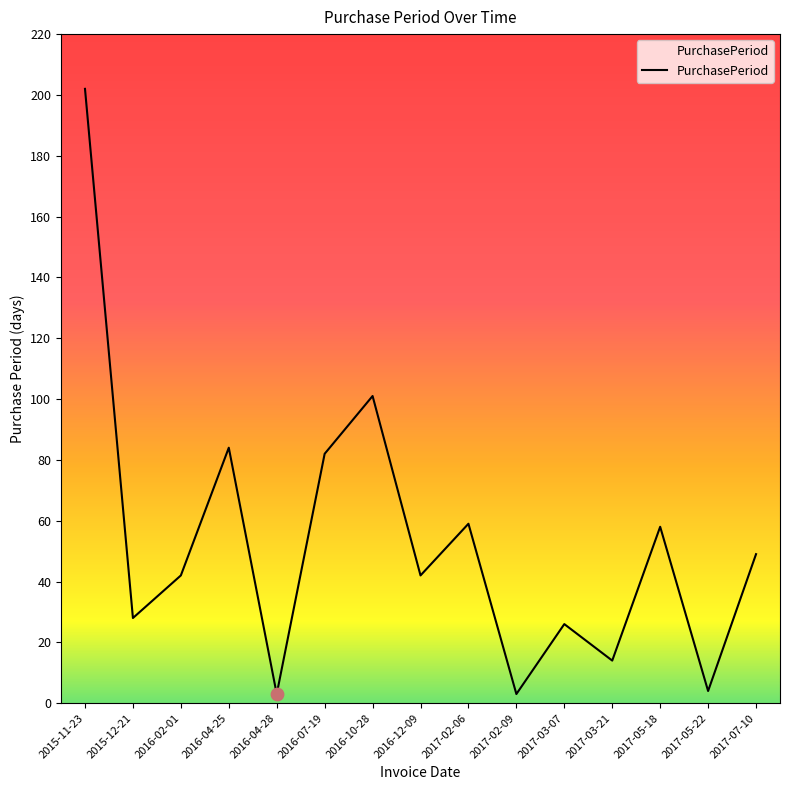

Which has a higher value, 2017-02-09 or 2015-12-21?

2015-12-21